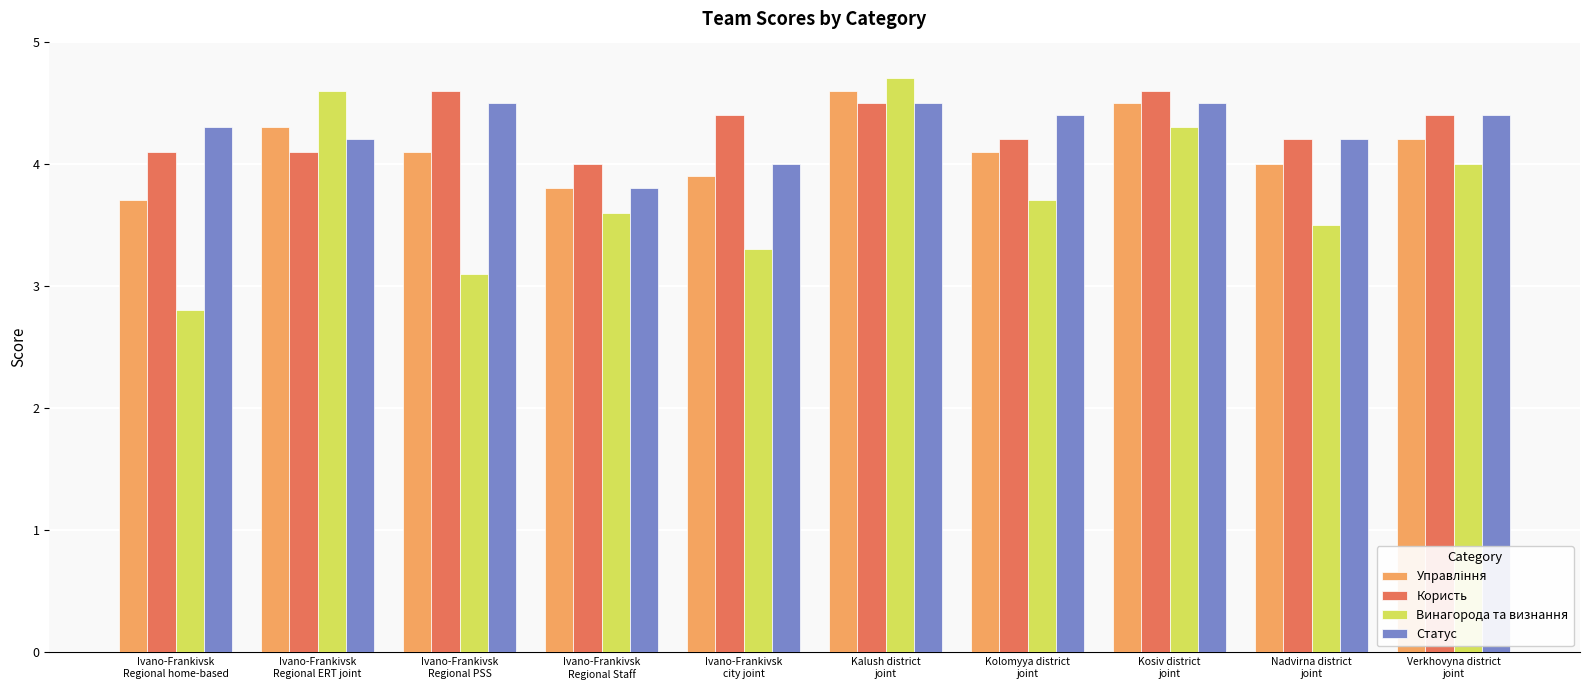

Read the Користь value at Verkhovyna district
joint.

4.4